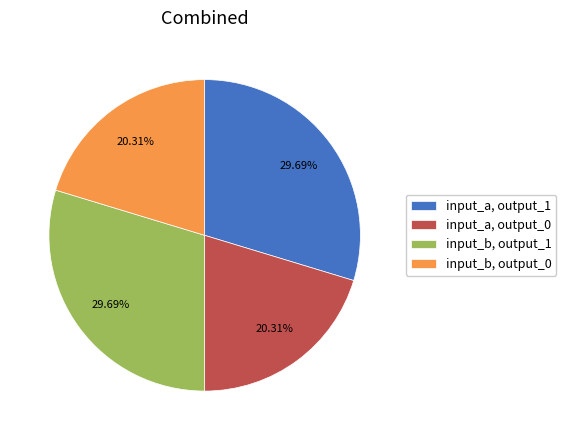

Approximately how many times larger is the value at input_a, output_1 compared to input_b, output_0?

1.5